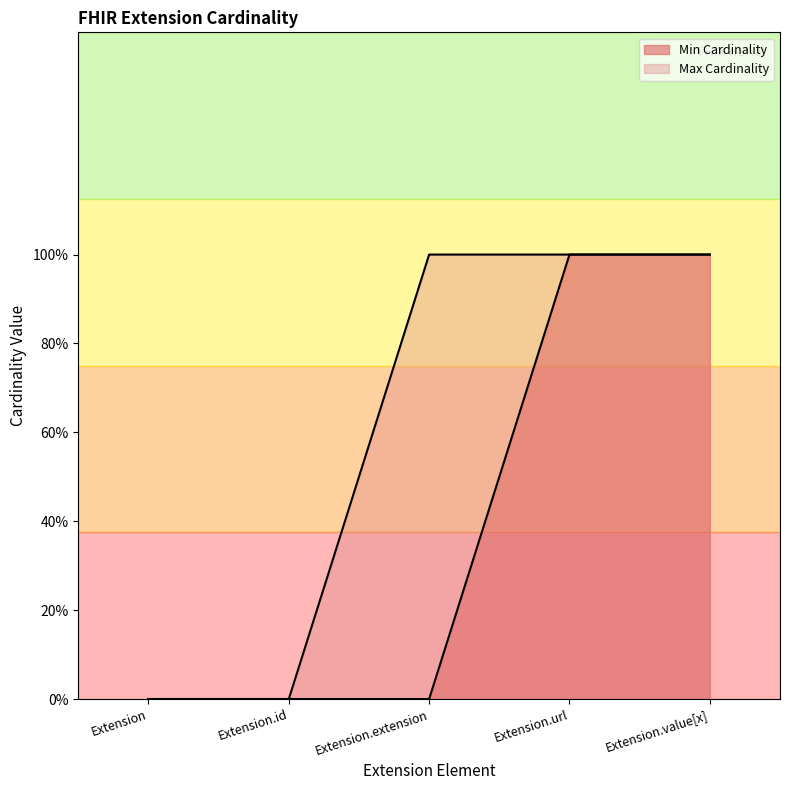

Reading left to right, transcribe all the data shown in this chart.

Min Cardinality: Extension=0	Extension.id=0	Extension.extension=0	Extension.url=1	Extension.value[x]=1
Max Cardinality: Extension=0	Extension.id=0	Extension.extension=1	Extension.url=1	Extension.value[x]=1